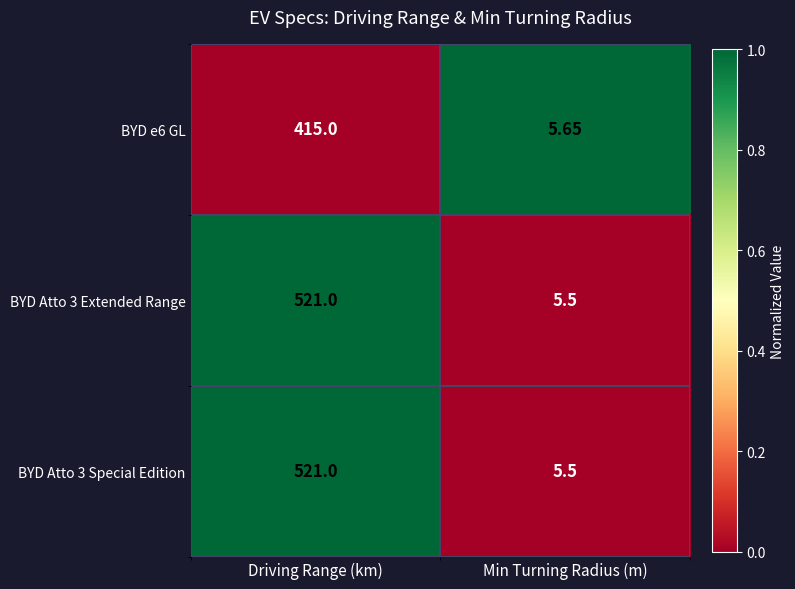

At which category does the chart reach its peak across all series?

Driving Range (km)